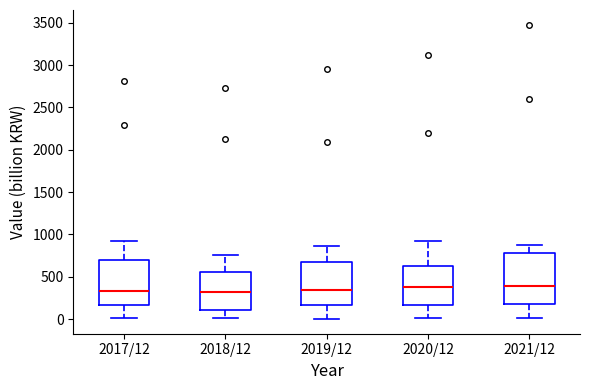

Reading left to right, read every box against the y-axis: the position of its median line, the range the box covers, and the ends of its whiskers. The values are not printed on the chart, so give them approximately, as read against the axis.

2017/12: median 350, box 150 to 700, whiskers 0 to 900
2018/12: median 300, box 100 to 550, whiskers 0 to 750
2019/12: median 350, box 150 to 700, whiskers 0 to 850
2020/12: median 350, box 150 to 600, whiskers 0 to 950
2021/12: median 400, box 200 to 750, whiskers 0 to 850